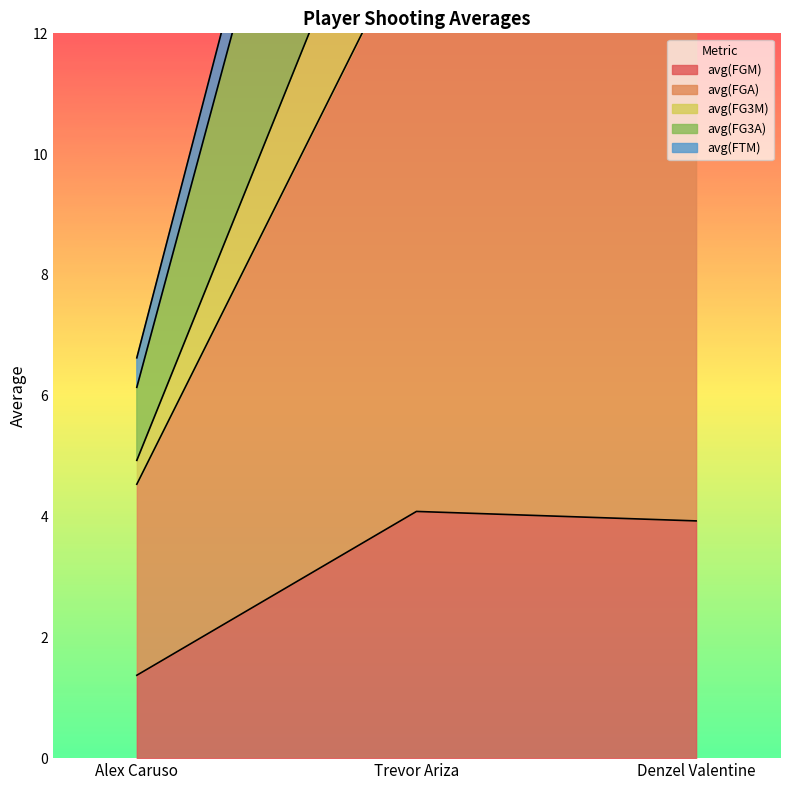

At which label is avg(FGA) closest to 9?

Denzel Valentine